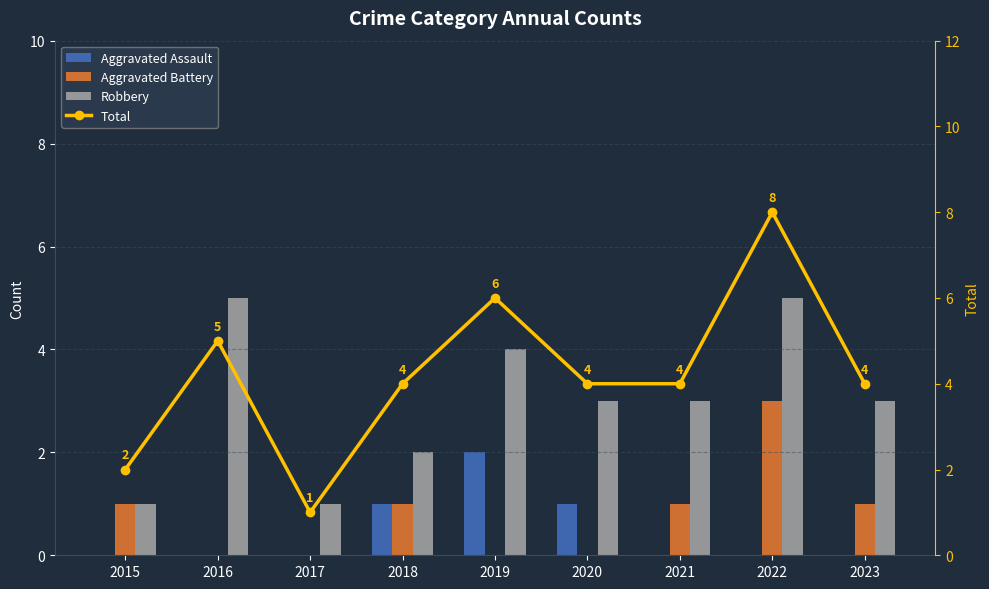

The Robbery series shows 2 at 2018. True or false?

True